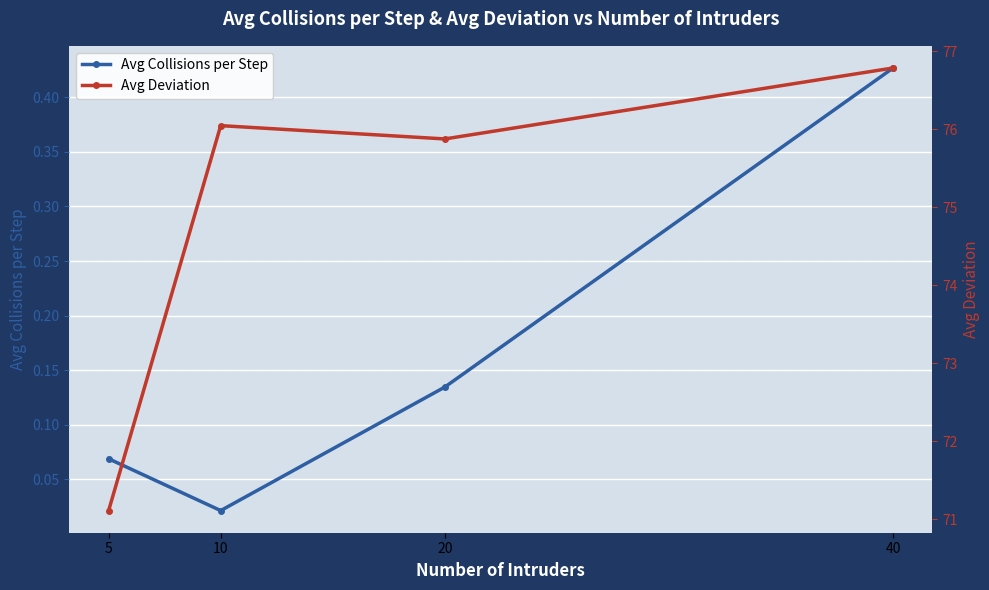

What is the total value across all series at 40?

77.2